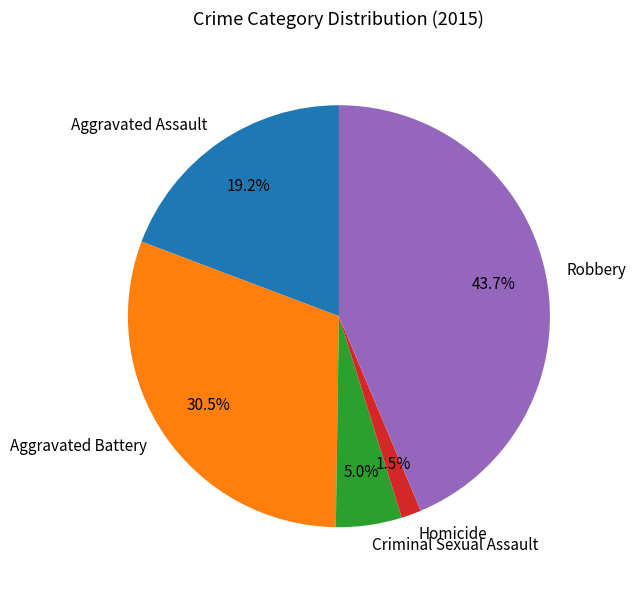

Is there a majority slice in this chart?

No